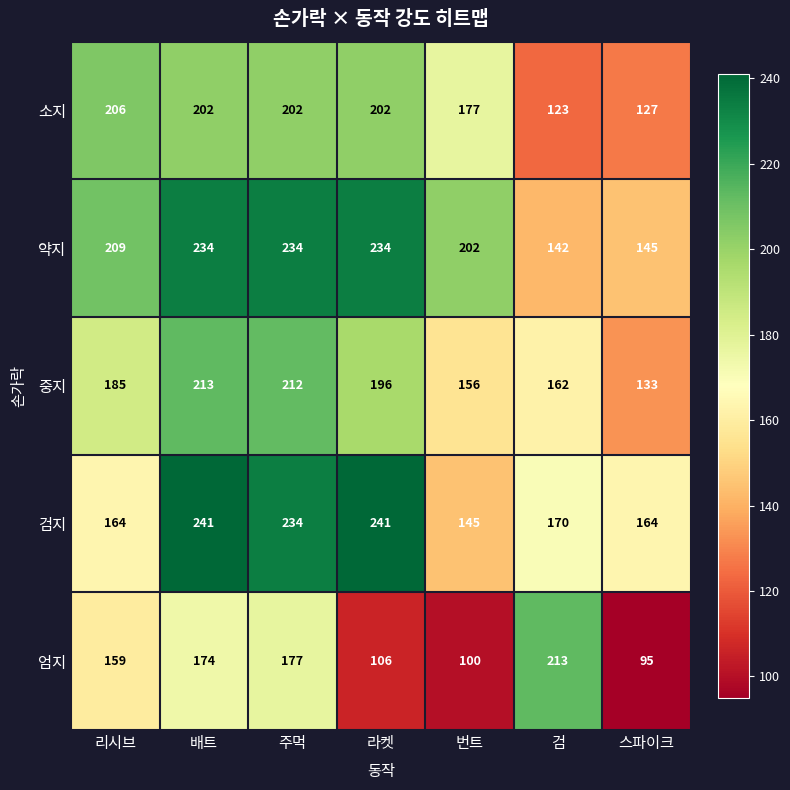

At 라켓, list the series in order from largest to smallest.

검지, 약지, 소지, 중지, 엄지